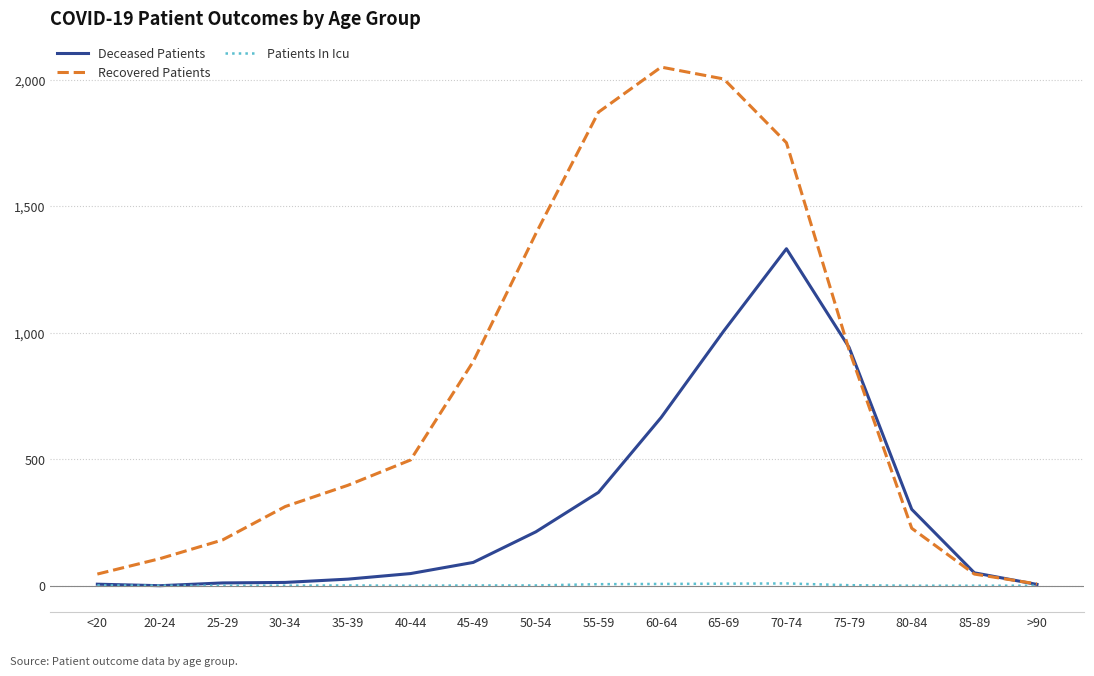

What is the maximum value shown in the chart?

2050